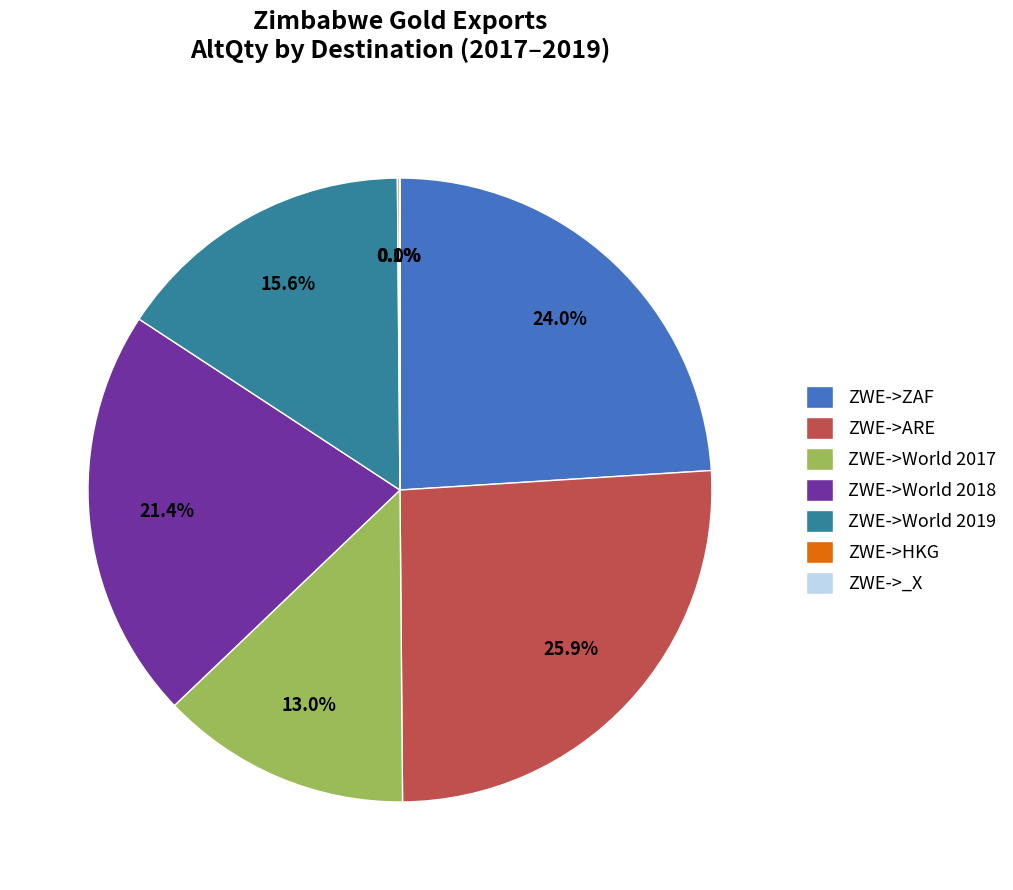

Is there a majority slice in this chart?

No